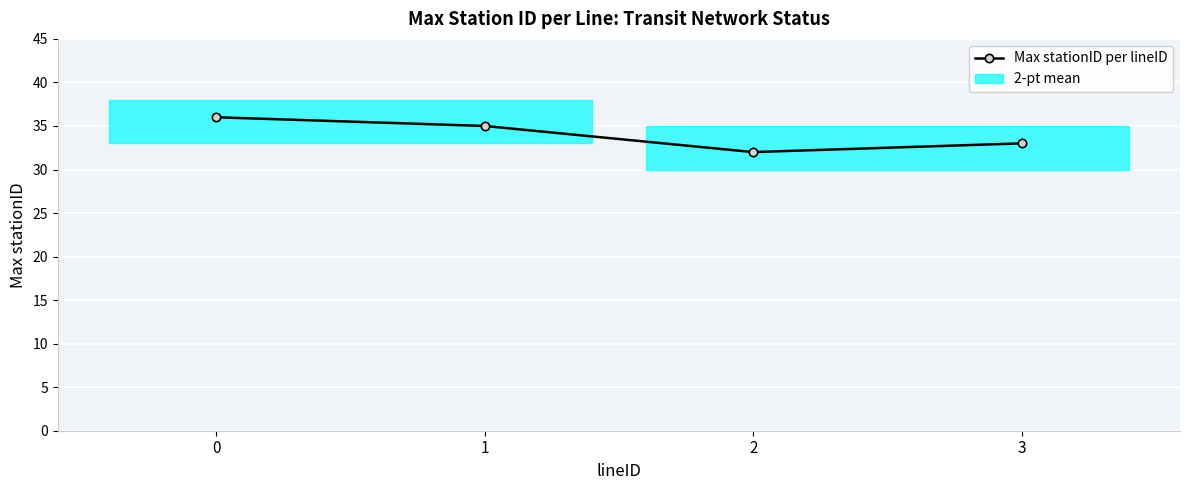

Where is the data nearest to the value 34?

1